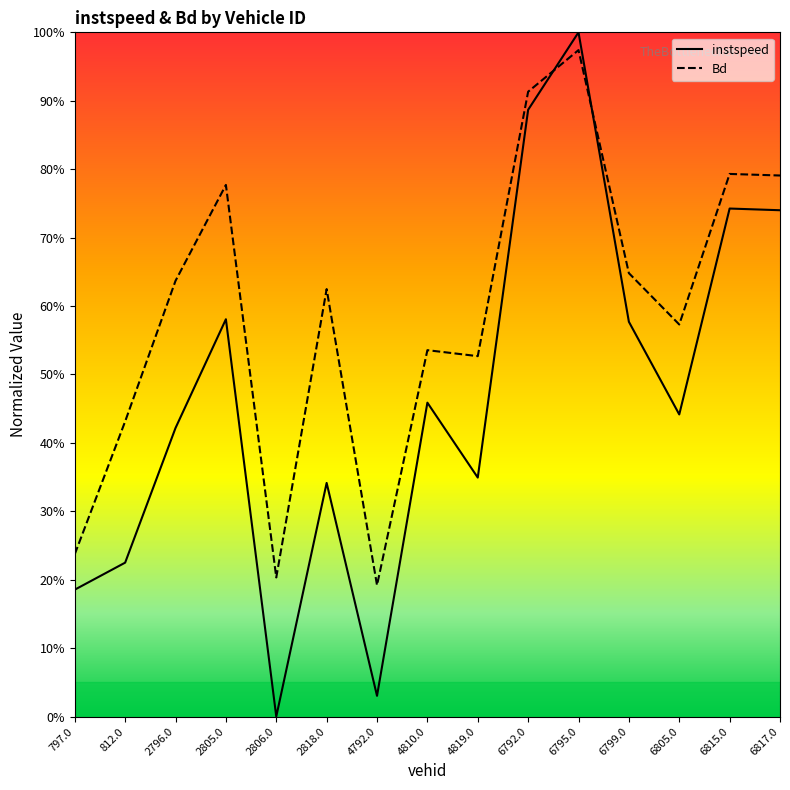

True or false: Bd has a value of 0.6 at 6805.0.

True